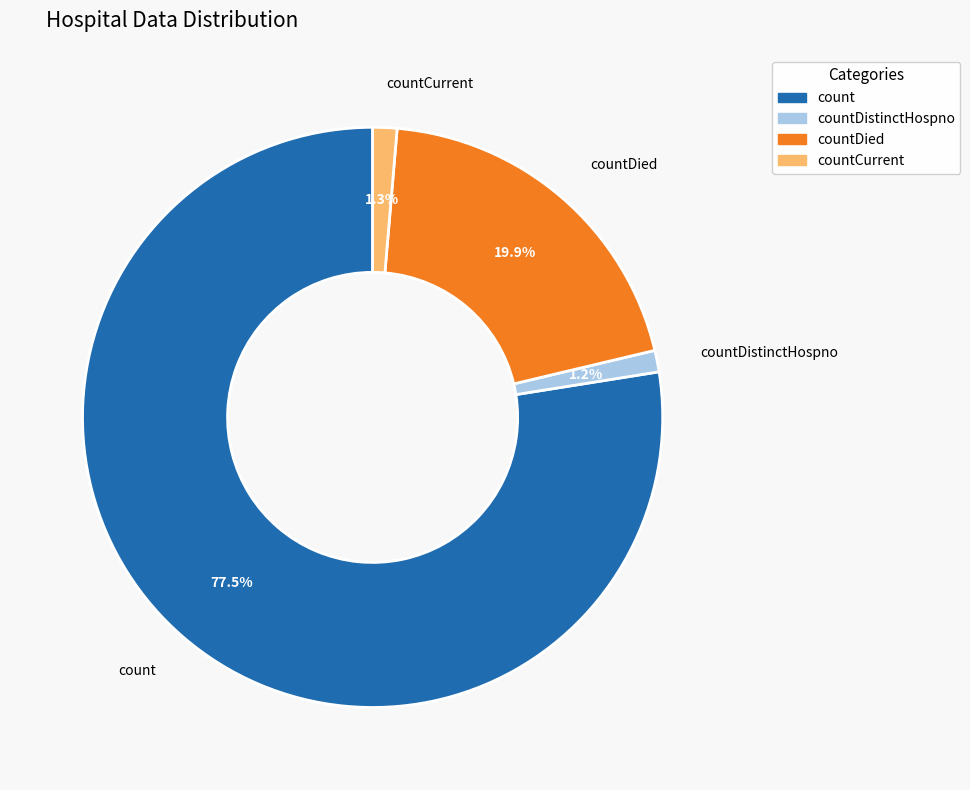

What is the majority slice?

count